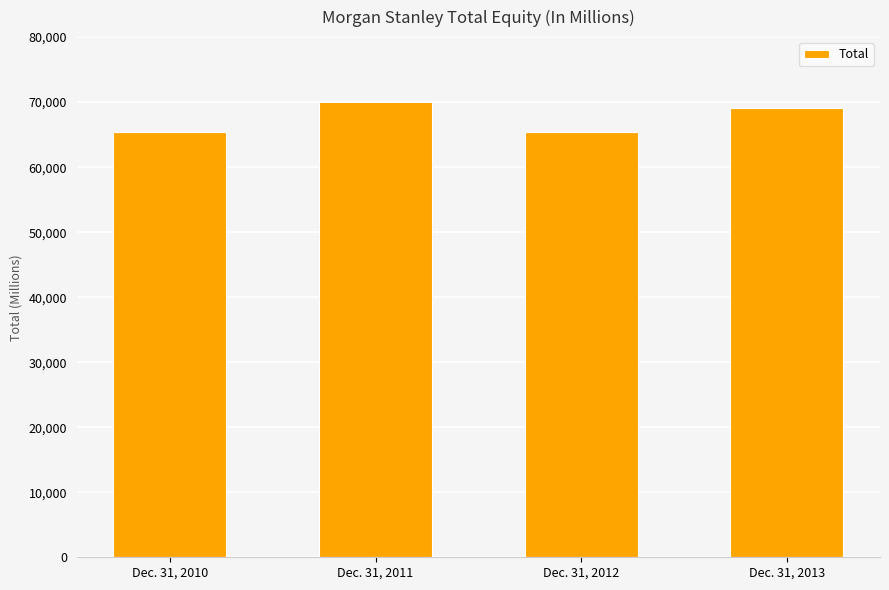

What is the sum of the values at Dec. 31, 2010 and Dec. 31, 2011?

135485